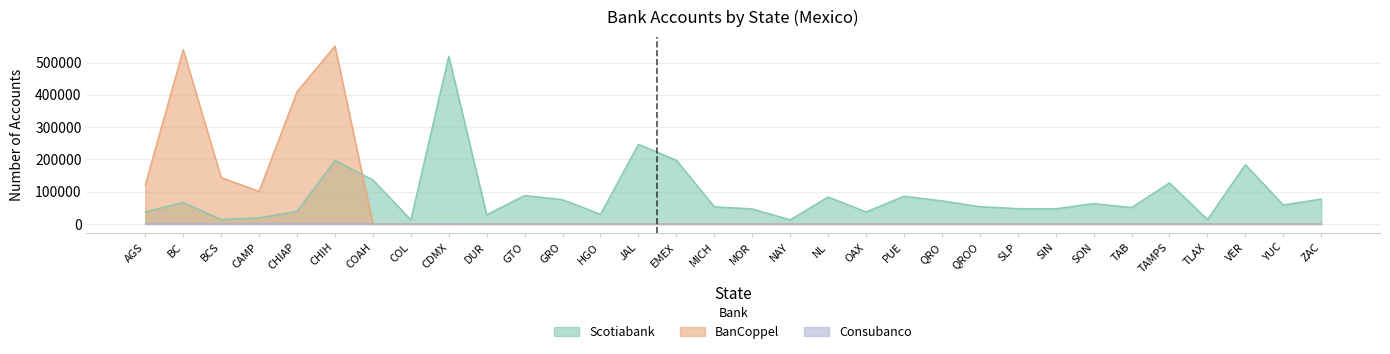

What is the label of the 26th point from the right?

COAH